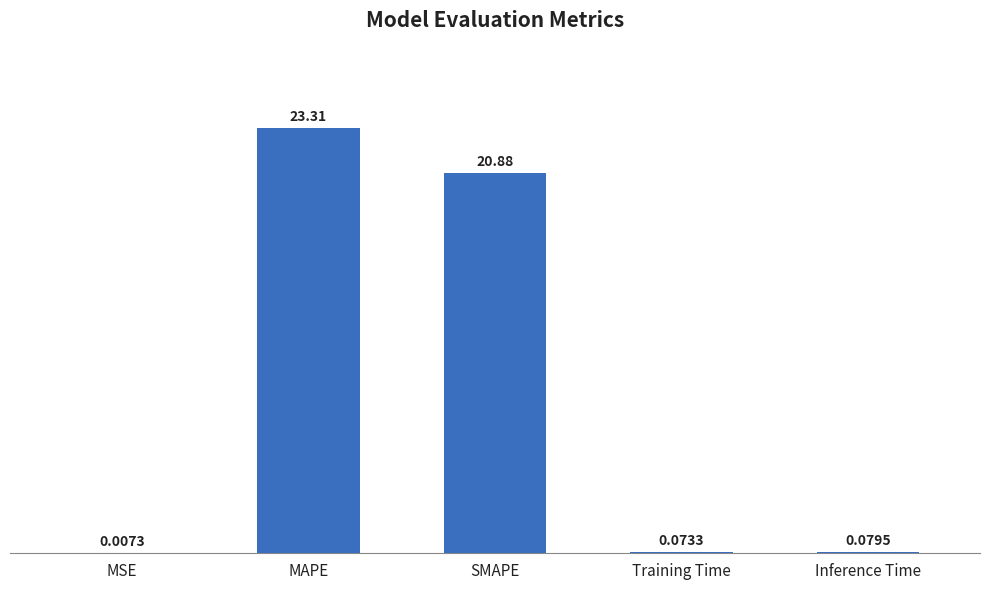

What is the change in value from MSE to Training Time?

+0.1